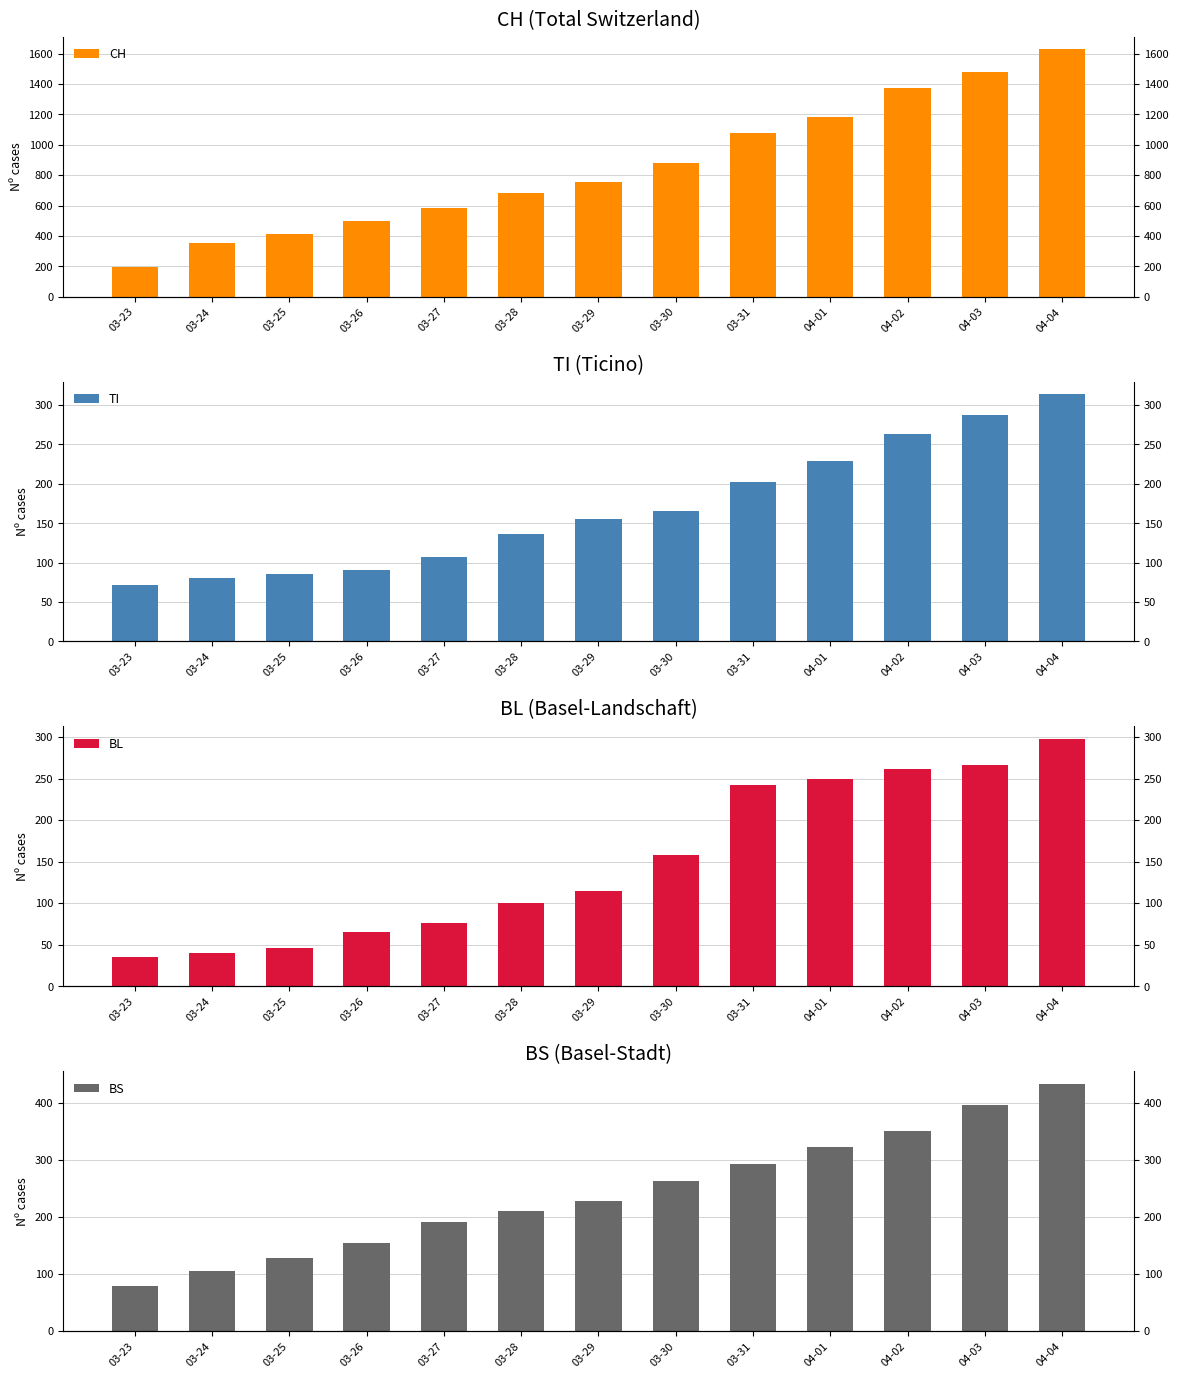

True or false: BS has a value of 128 at 03-25.

True